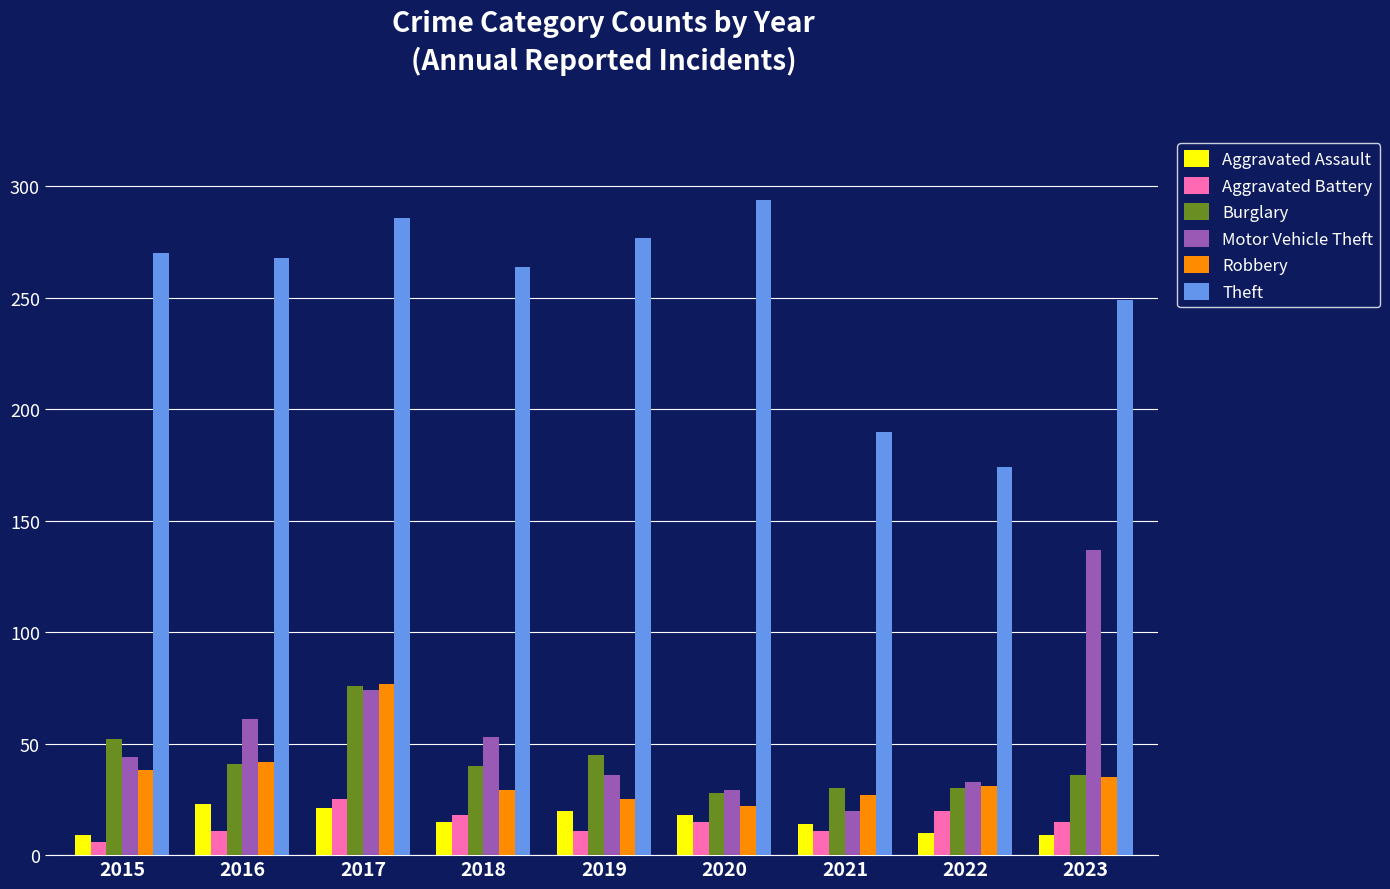

How many categories are shown in the chart?

9